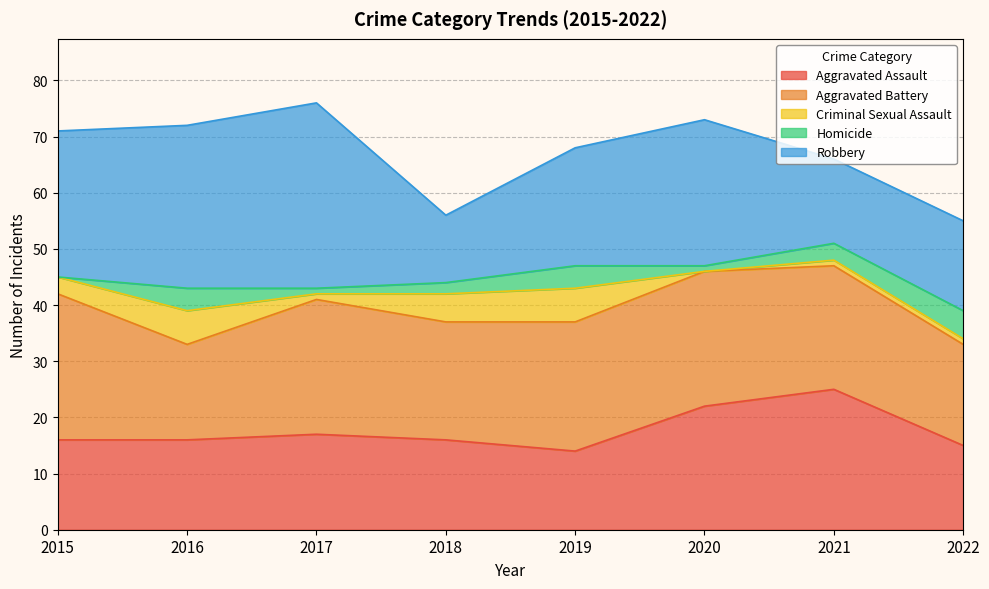

True or false: Robbery has more than 2 interior local peaks.

False